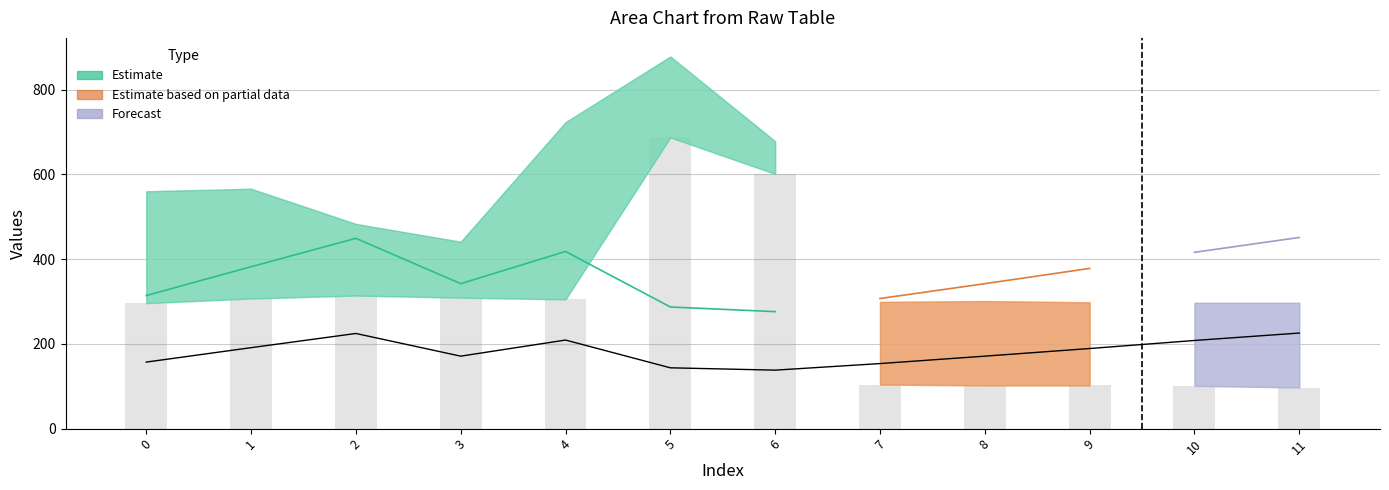

How many groups of bars are there?

12